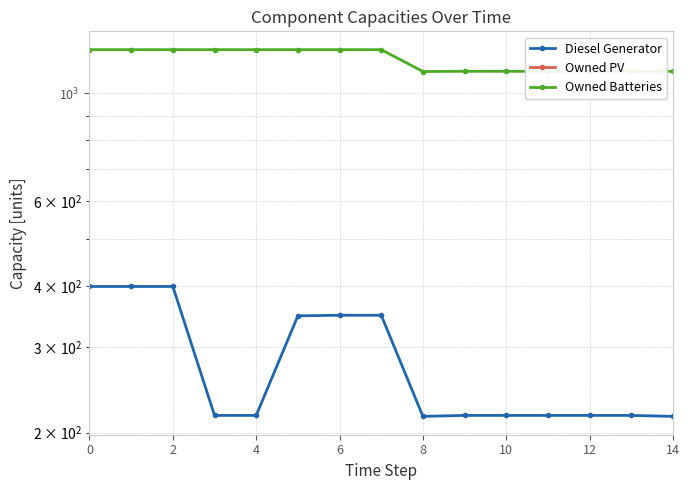

At 6, list the series in order from smallest to largest.

Owned PV, Diesel Generator, Owned Batteries